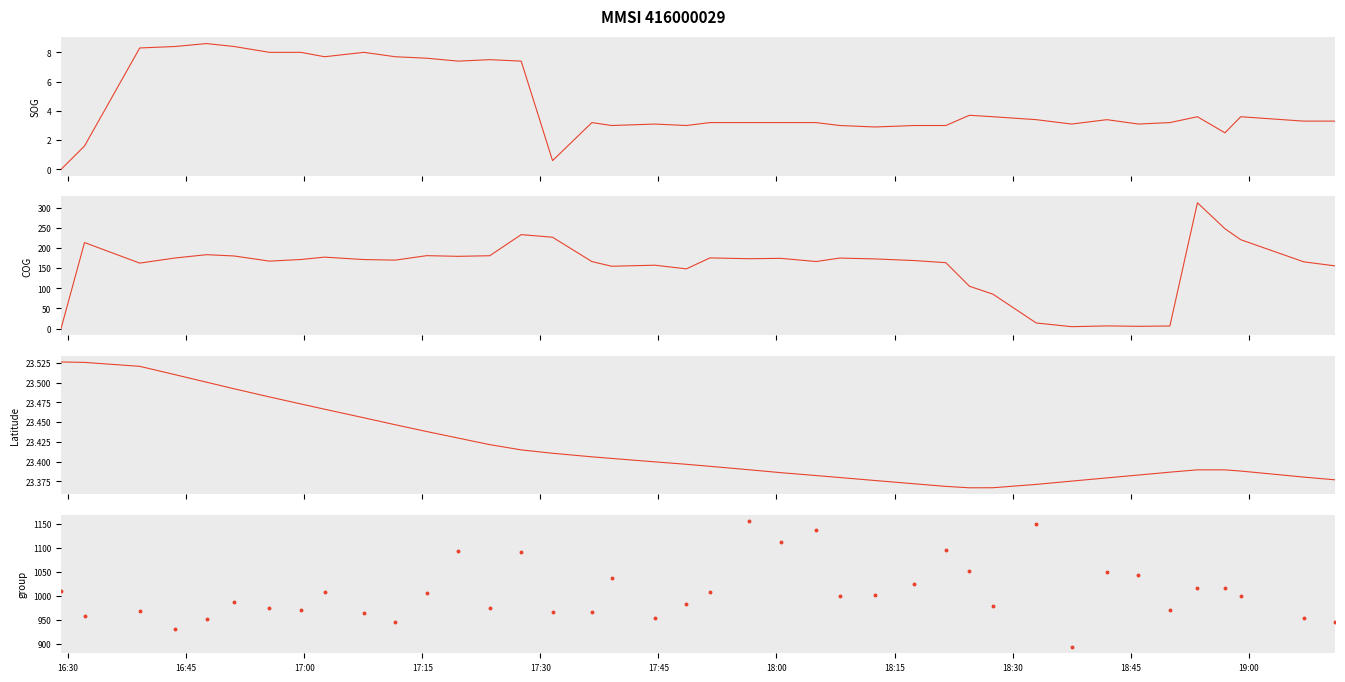

Which series has the largest Y range (max minus min)?

COG